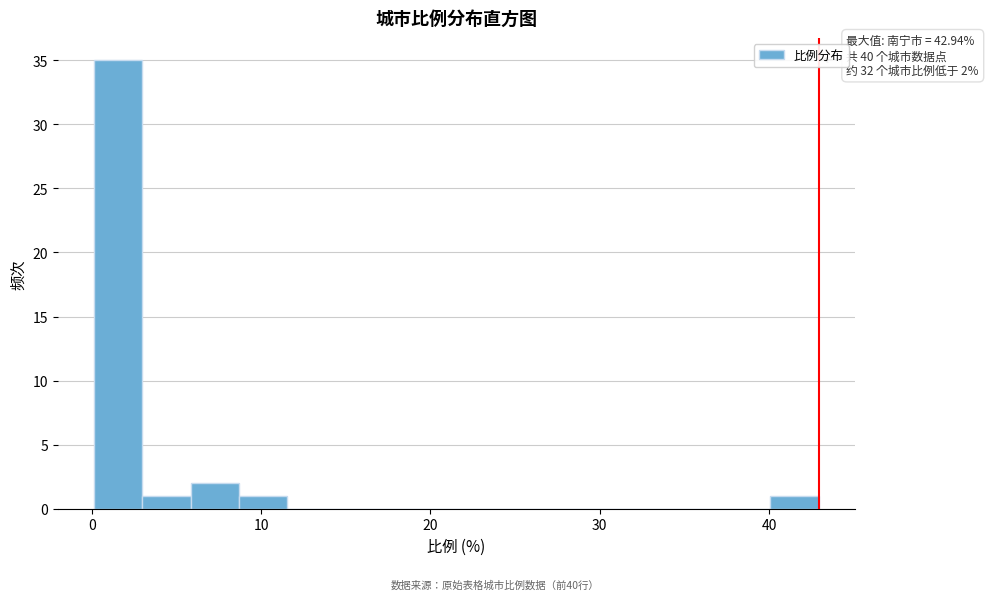

Read against the x-axis, roughly where is the centre of the tallest bar?

2